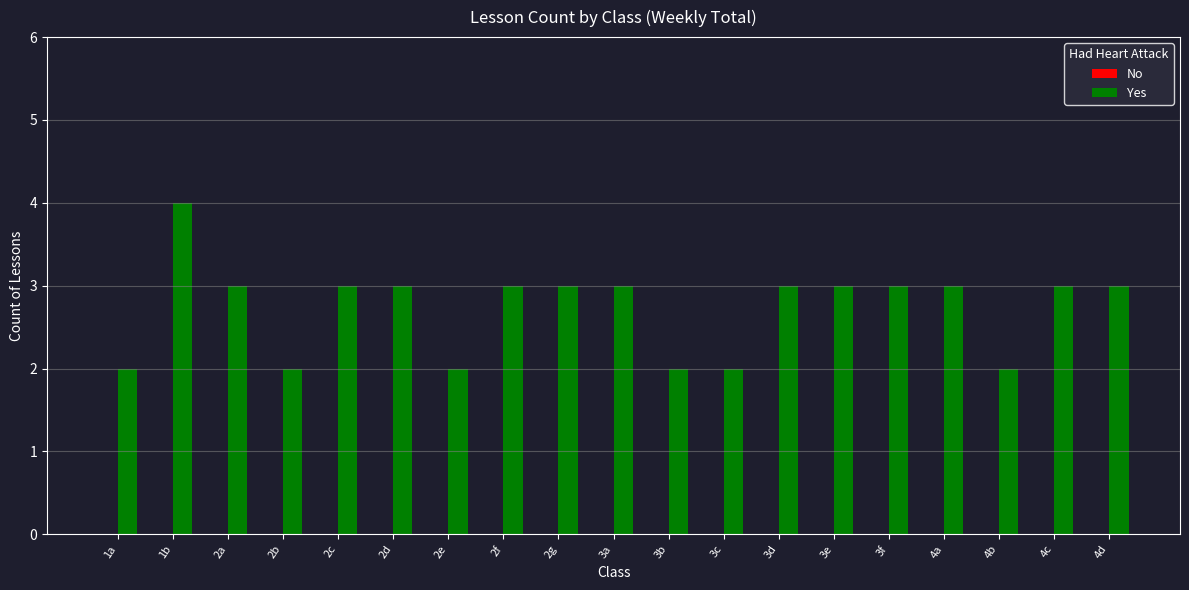

What position from the left is 3d?

13